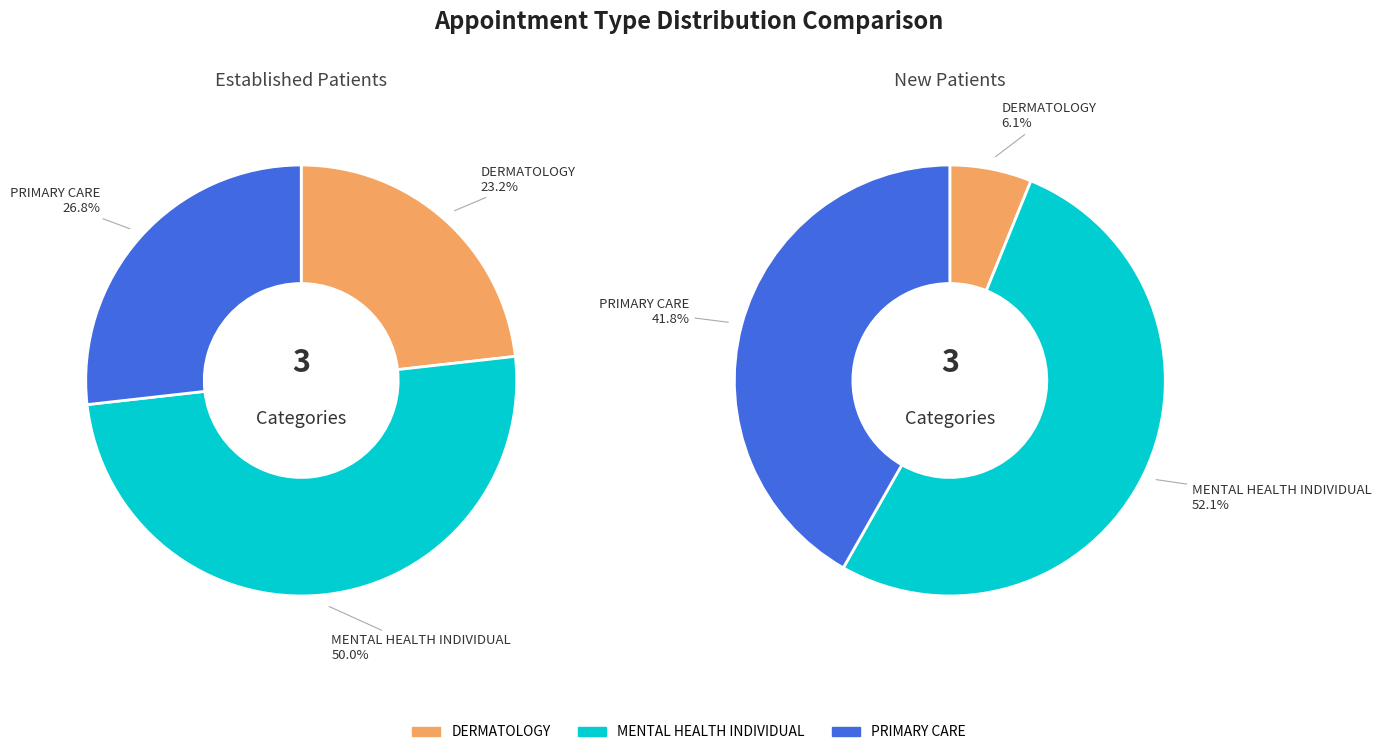

Combined, do DERMATOLOGY and PRIMARY CARE account for over 50%?

No